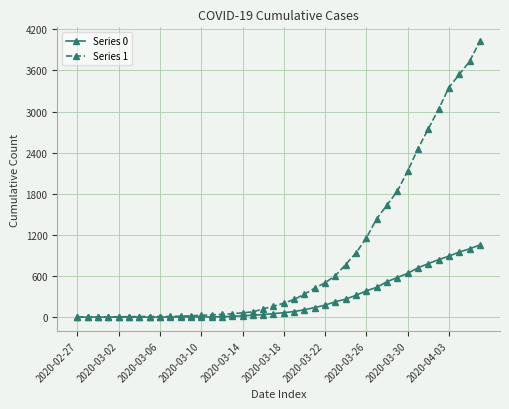

Which series has the largest range (max minus min)?

Series 1